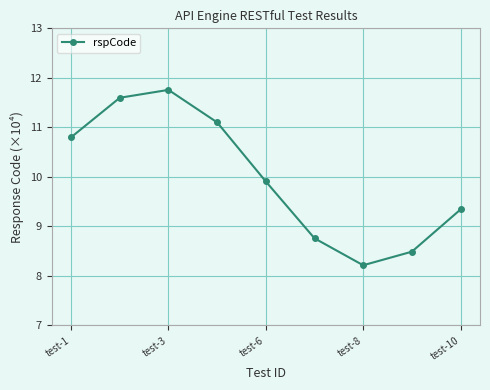

What is the value of the 7th point from the left?

8.2